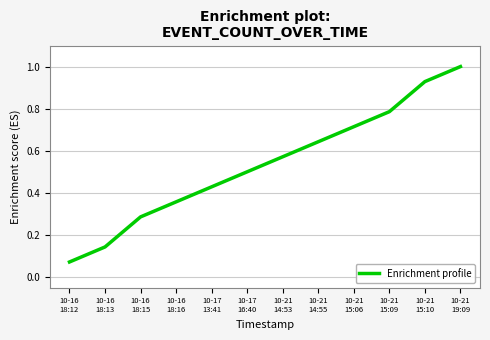

Is this an area chart (filled region under the line)?

No